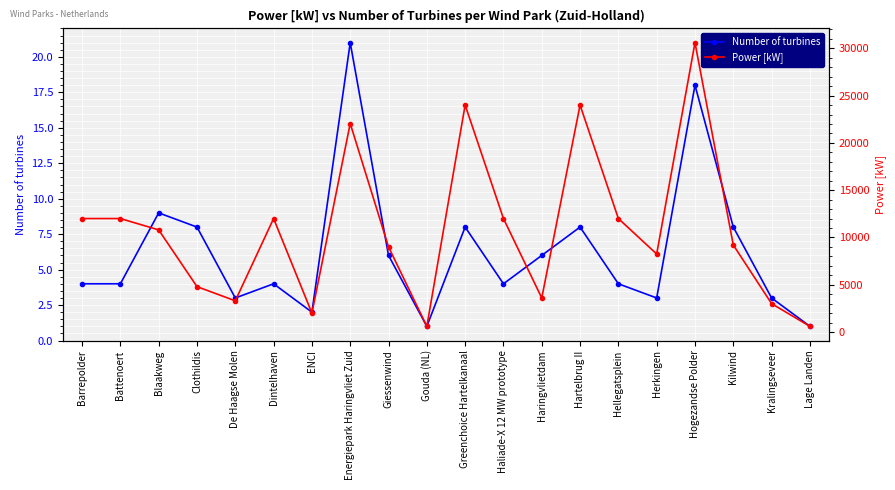

At which category does Number of turbines reach its first local peak?

Blaakweg